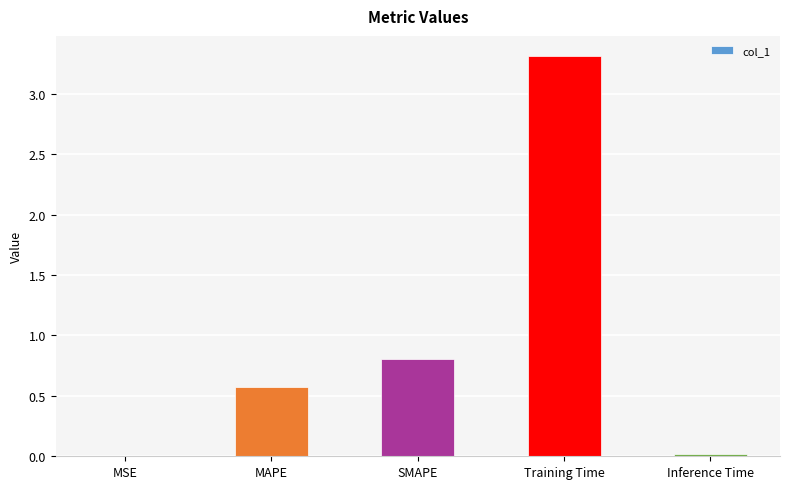

At which category does the chart reach its peak across all series?

Training Time